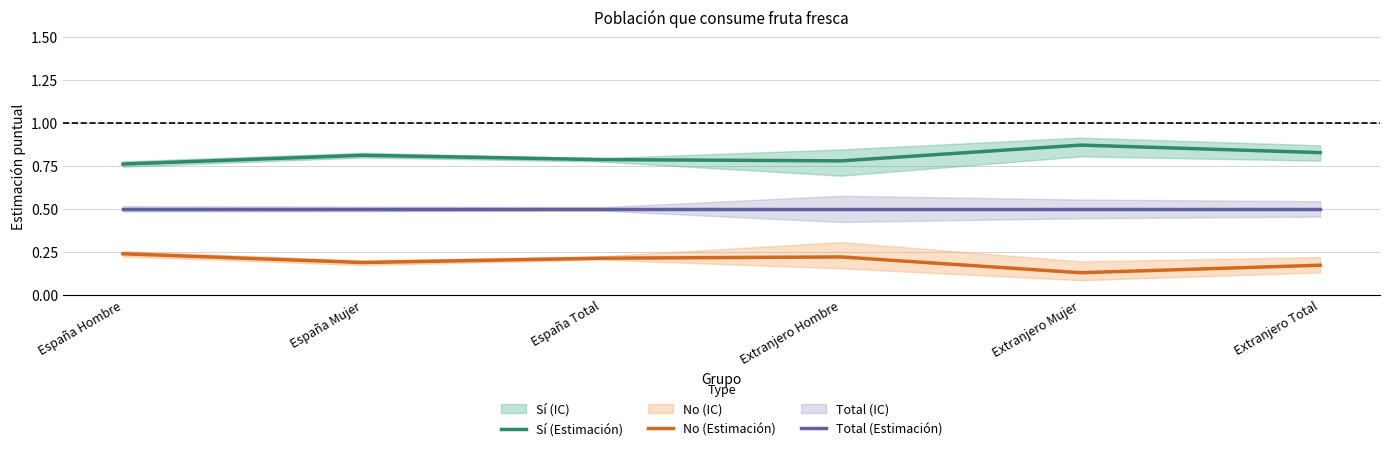

Read the Sí (Estimación) value at Extranjero Hombre.

0.8